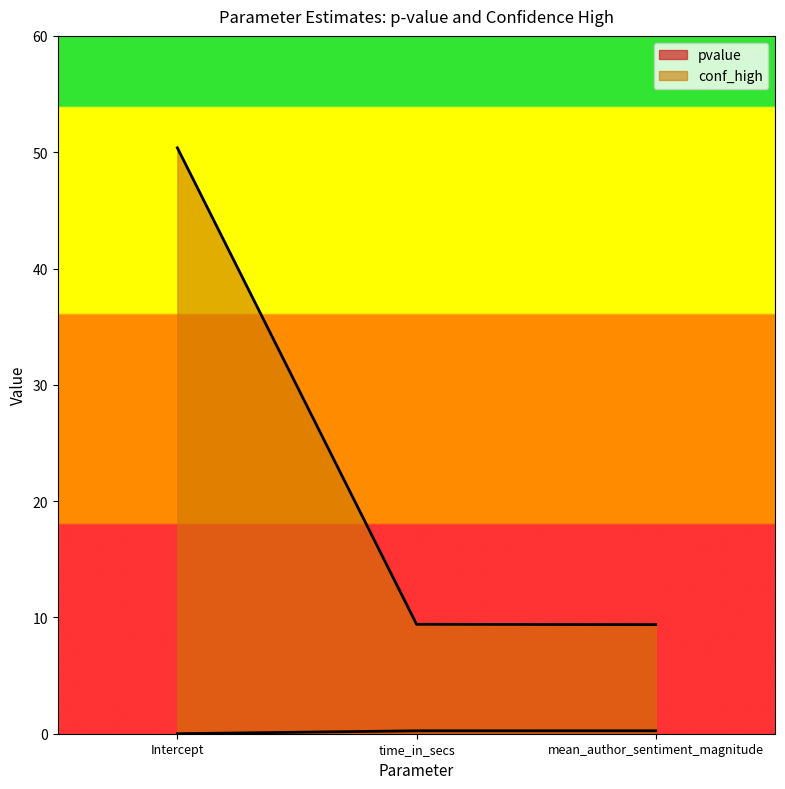

What position from the right is time_in_secs?

2